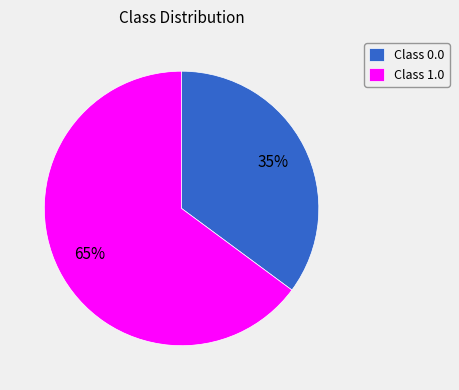

Between Class 1.0 and Class 0.0, which is larger?

Class 1.0